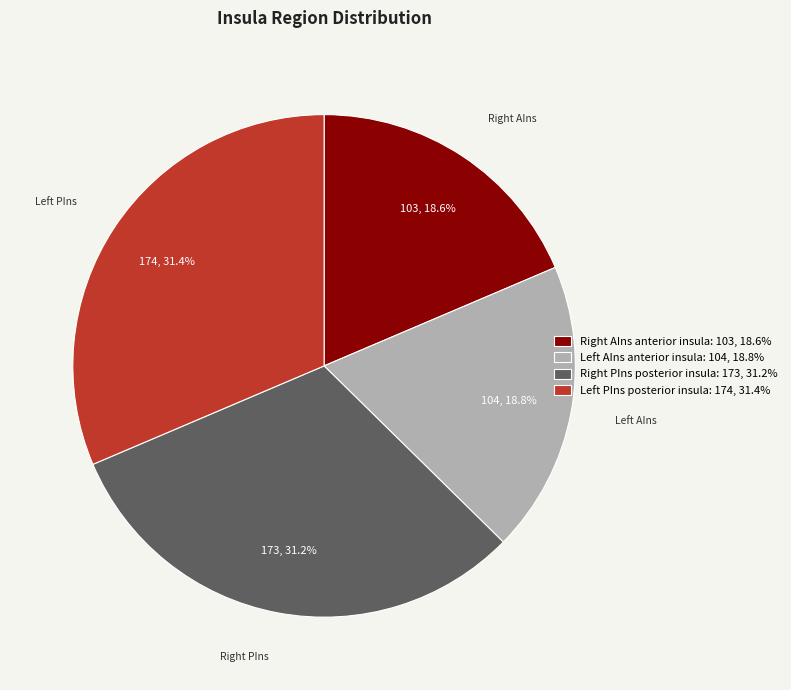

Is there any slice that represents more than half of the pie?

No